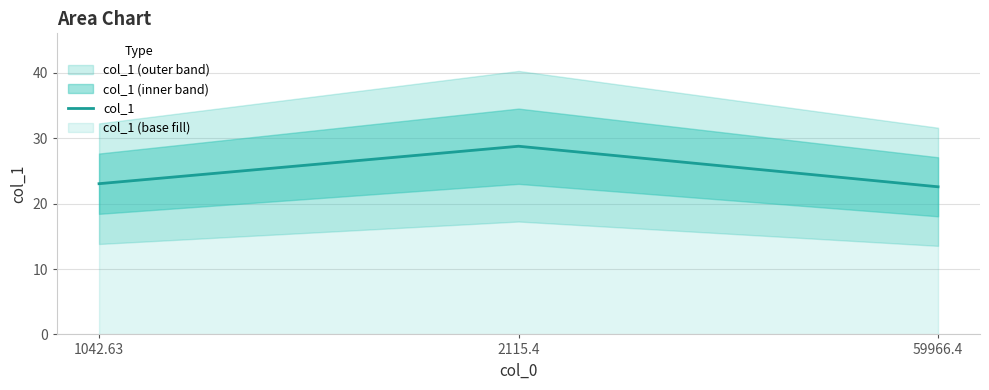

Rank the categories by value from lowest to highest.

59966.4, 1042.63, 2115.4